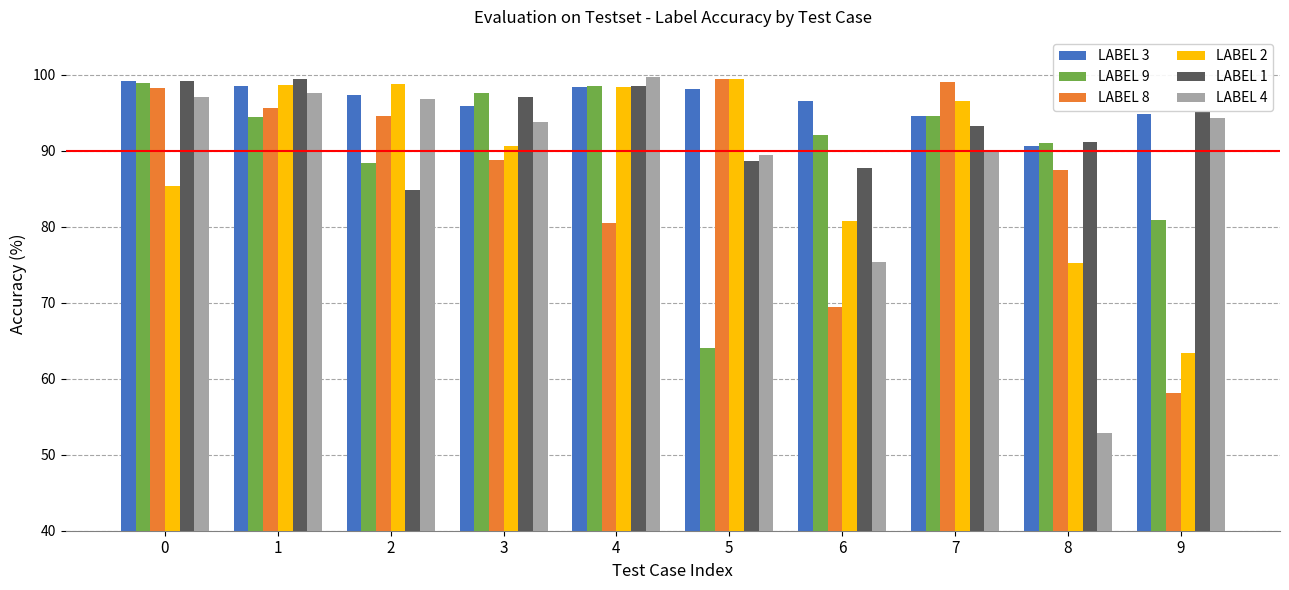

Which category has the lowest value in the LABEL 9 series?

5